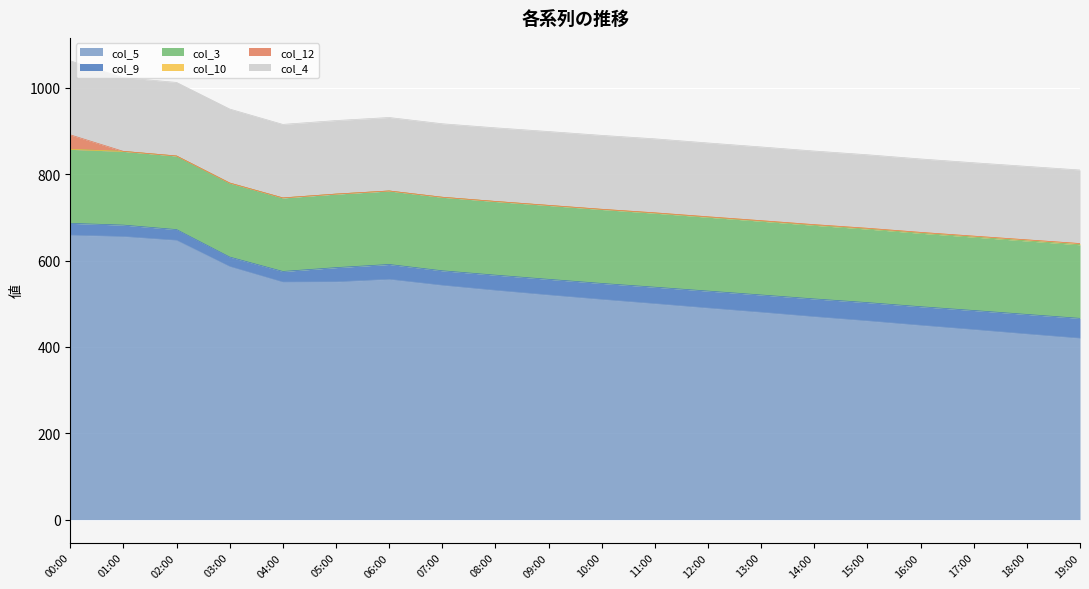

What position from the left is 01:00?

2